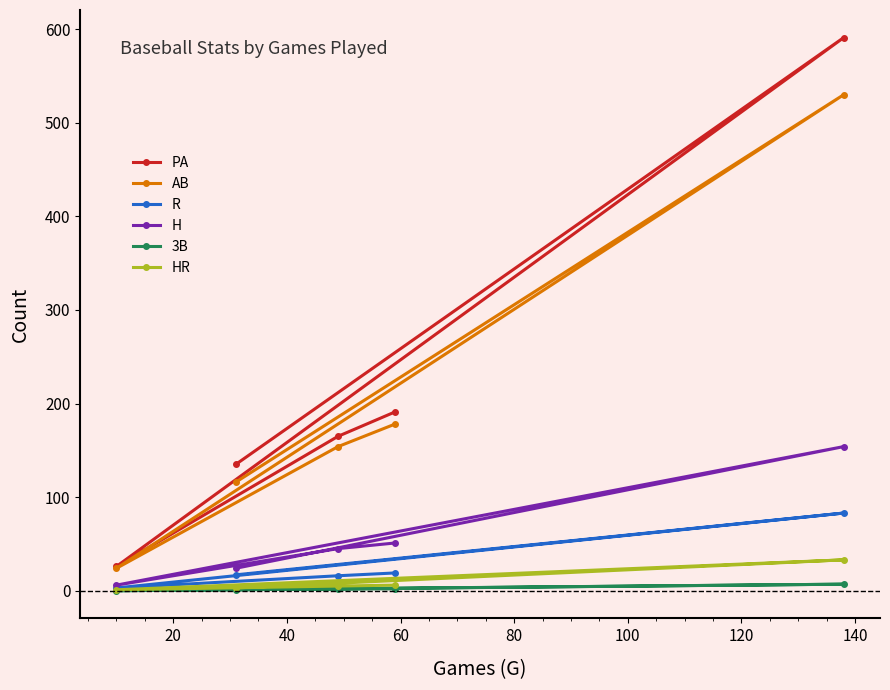

Reading left to right, list all the values displayed in this chart.

PA: 191	165	26	591	135
AB: 178	154	24	530	116
R: 19	16	3	83	17
H: 51	45	6	154	24
3B: 2	2	0	7	1
HR: 6	5	1	33	3